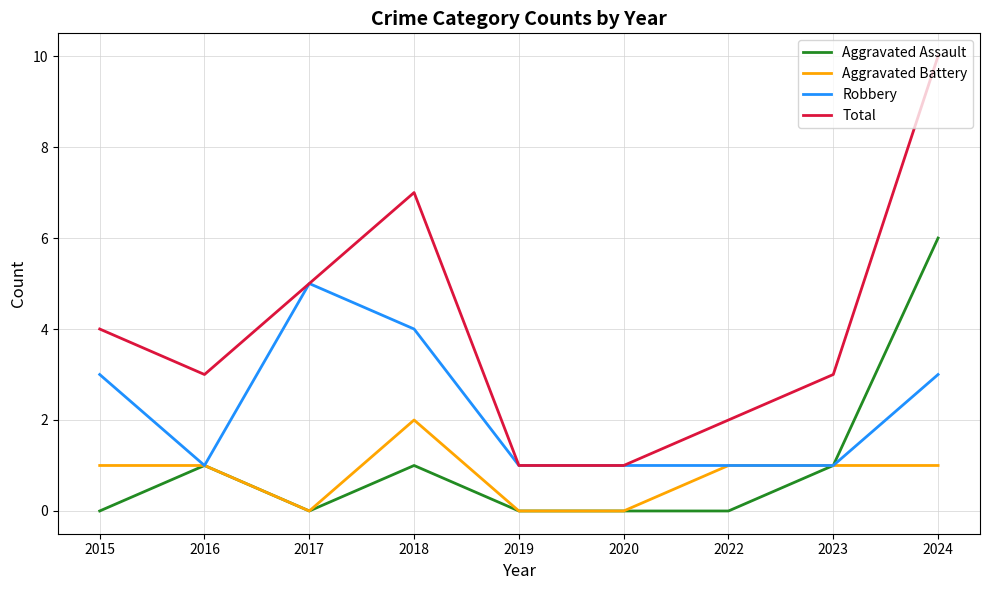

Which category has the highest value across all series?

2024